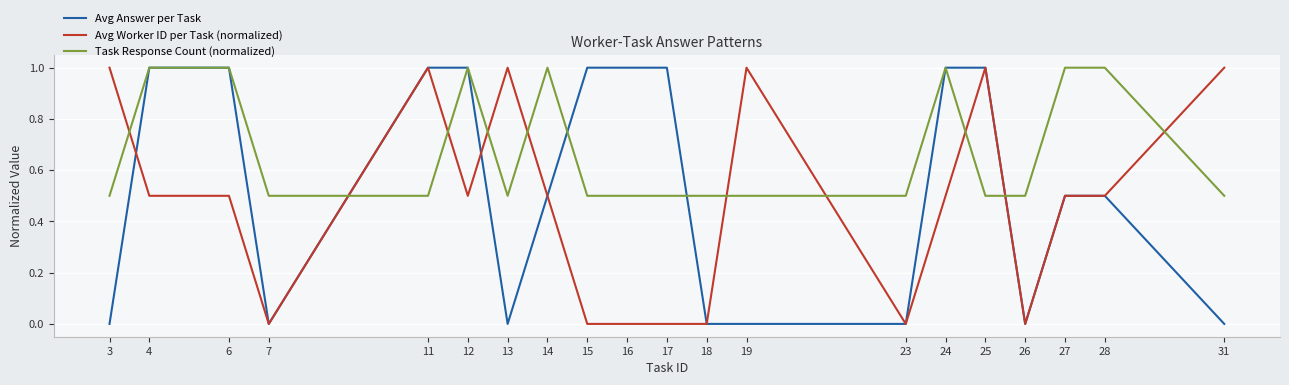

The Avg Worker ID per Task (normalized) series shows 1.4 at 31. True or false?

False